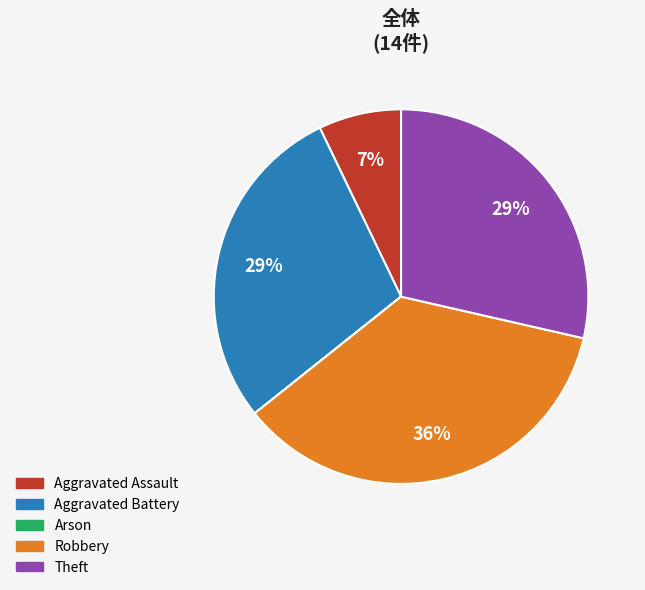

To the nearest percent, what is the average slice percentage?

20%